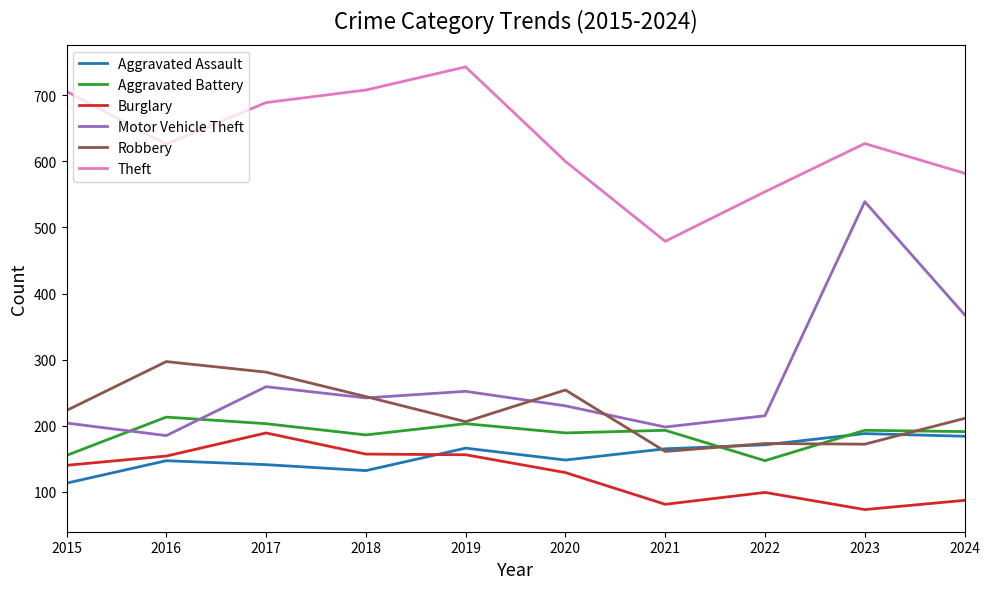

What value does the Aggravated Battery series have at 2024, to the nearest 5?

190